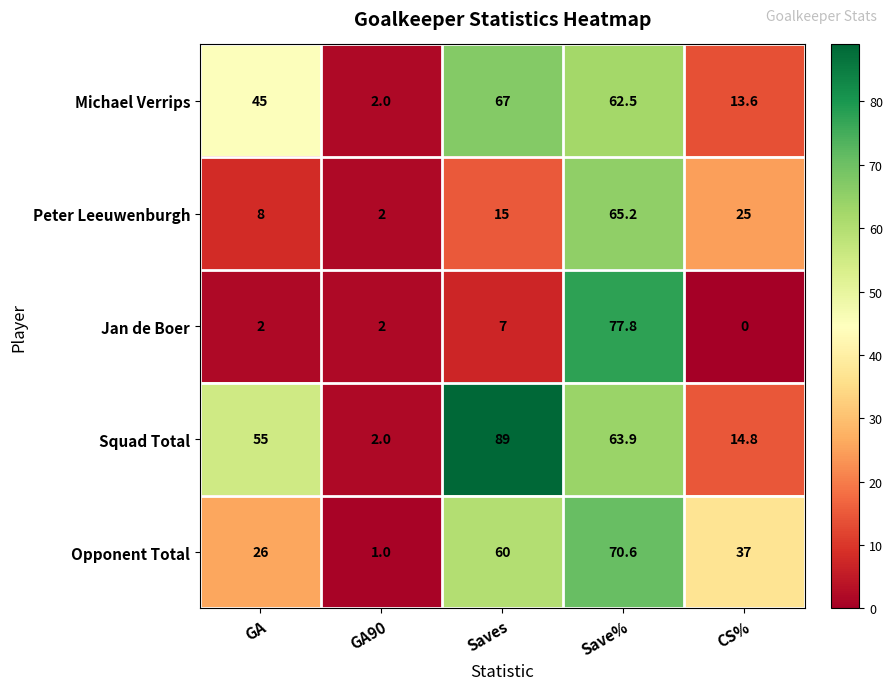

Read the Michael Verrips value at Save%.

62.5